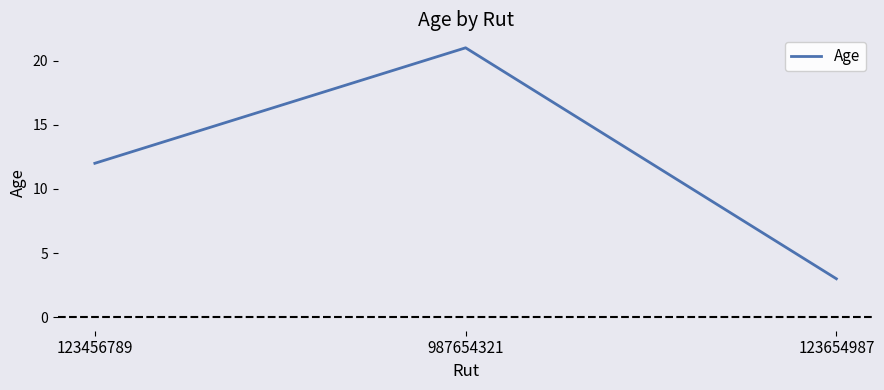

List the labels in order of value, smallest first.

123654987, 123456789, 987654321